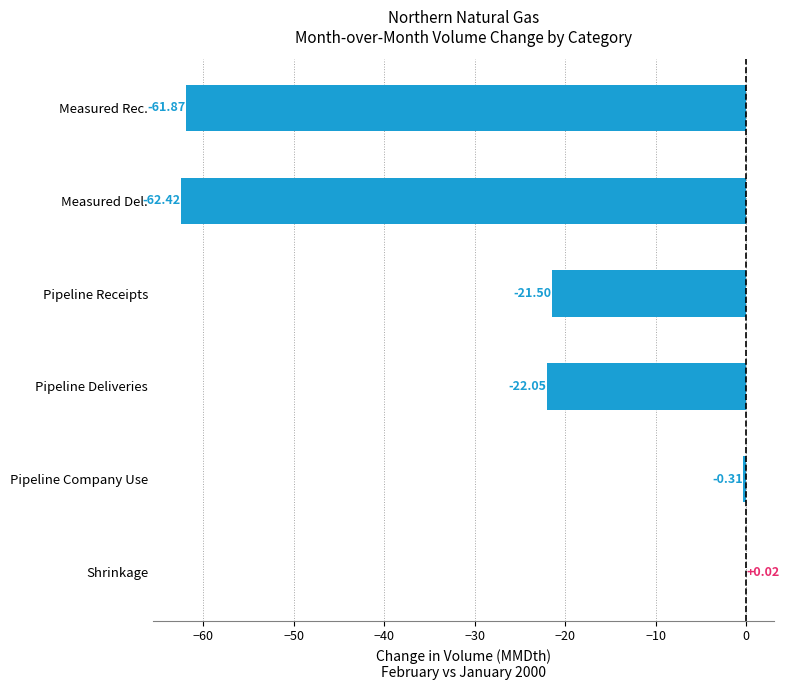

Where is the data nearest to the value -31?

Pipeline Deliveries